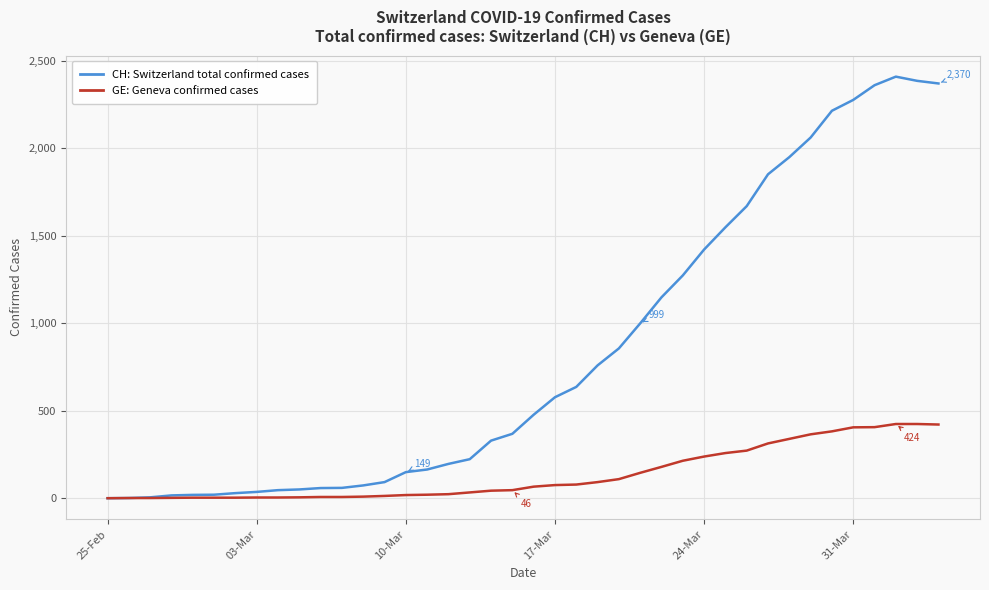

List the series in order of their overall mean, lowest first.

GE: Geneva confirmed cases, CH: Switzerland total confirmed cases